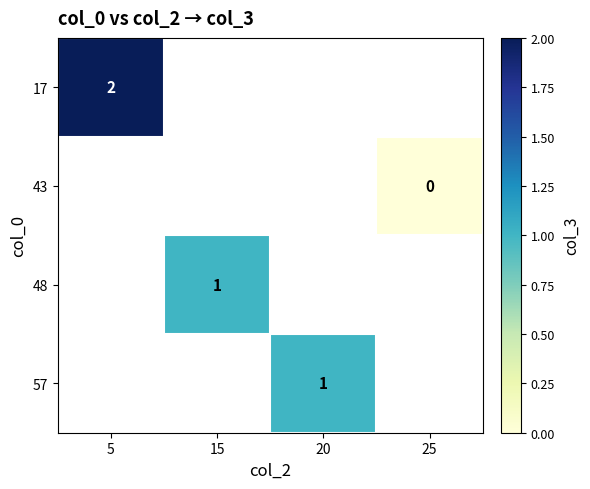

Between 25 and 20, which is larger?

20